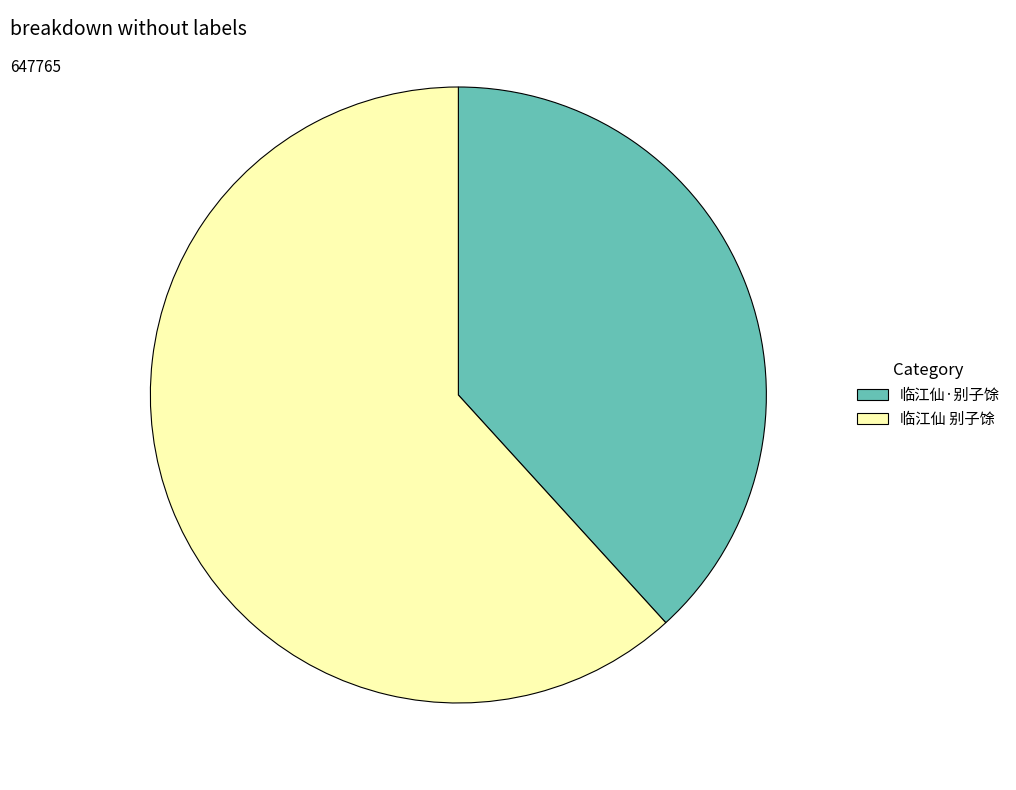

The 临江仙·别子馀 slice represents 38% of the pie. True or false?

True